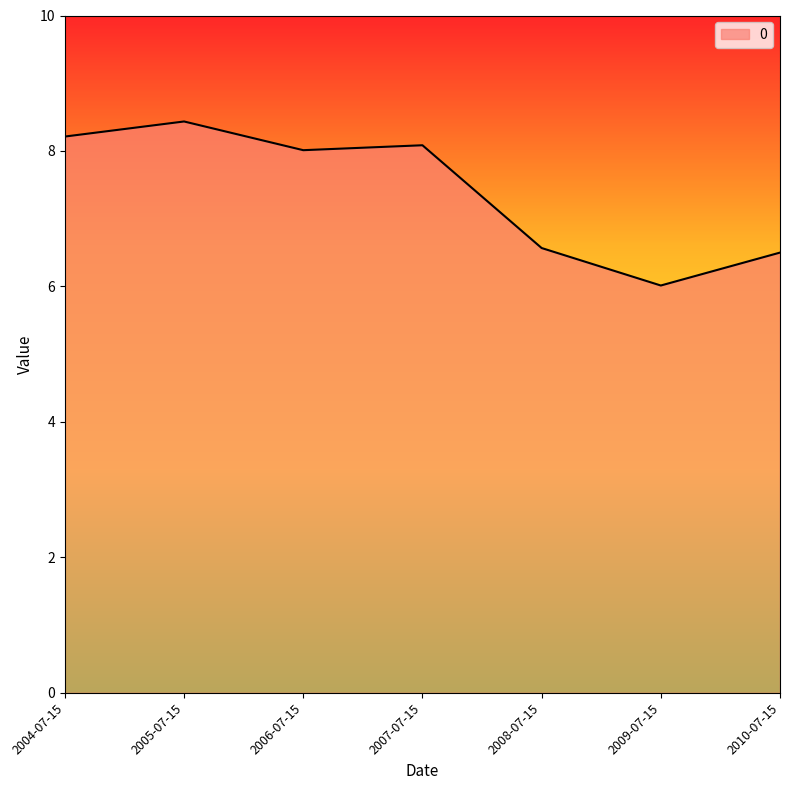

What is the average value?

7.4